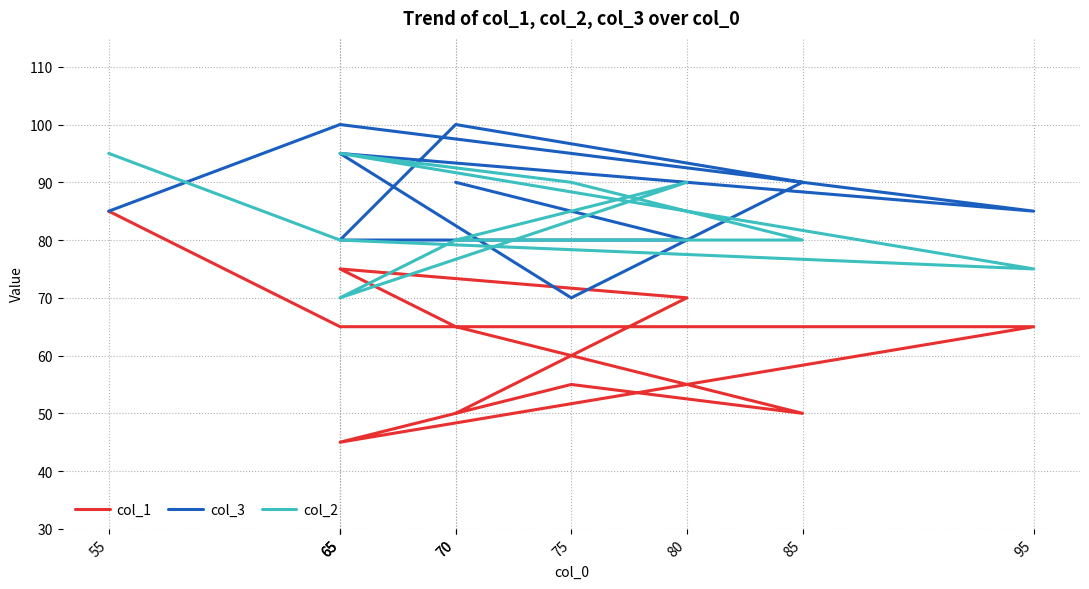

Reading left to right, list all the values displayed in this chart.

col_1: 50	70	75	65	50	55	45	65	65	85
col_3: 90	80	80	100	90	70	95	85	100	85
col_2: 80	90	70	80	80	90	95	75	80	95